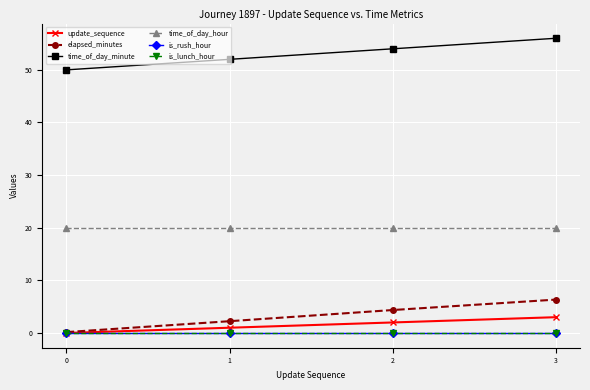

What are all the series names shown in the legend?

update_sequence, elapsed_minutes, time_of_day_minute, time_of_day_hour, is_rush_hour, is_lunch_hour